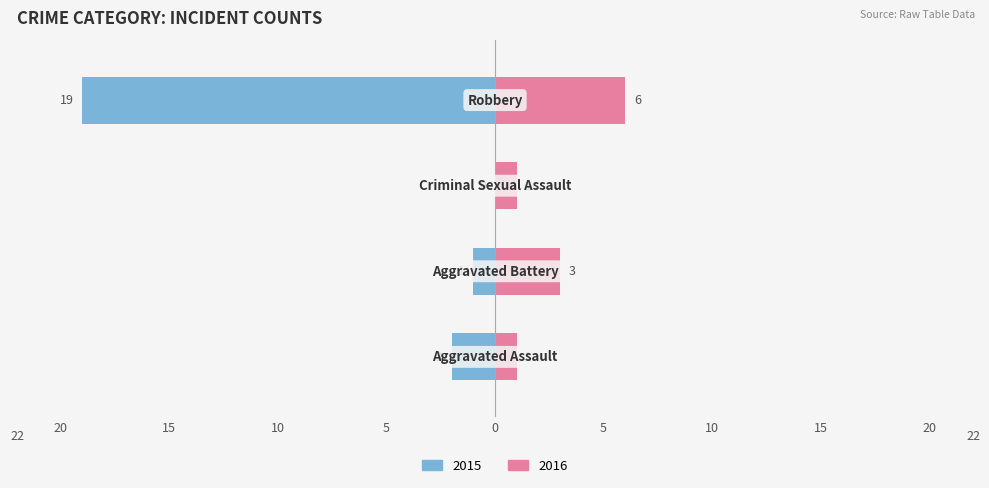

Where is Left (count) nearest to the value -9?

Aggravated Assault